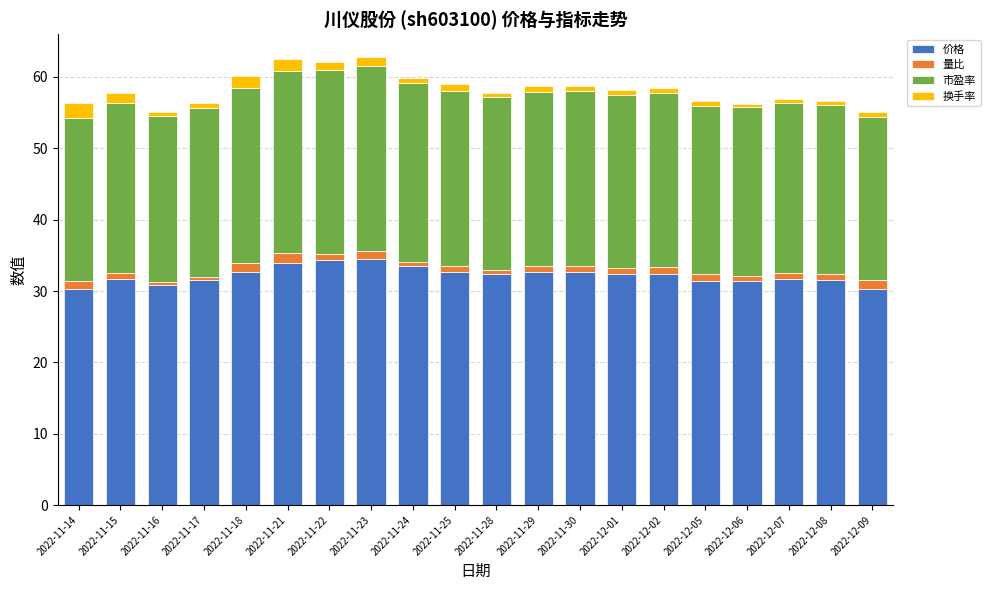

What are all the series names shown in the legend?

价格, 量比, 市盈率, 换手率